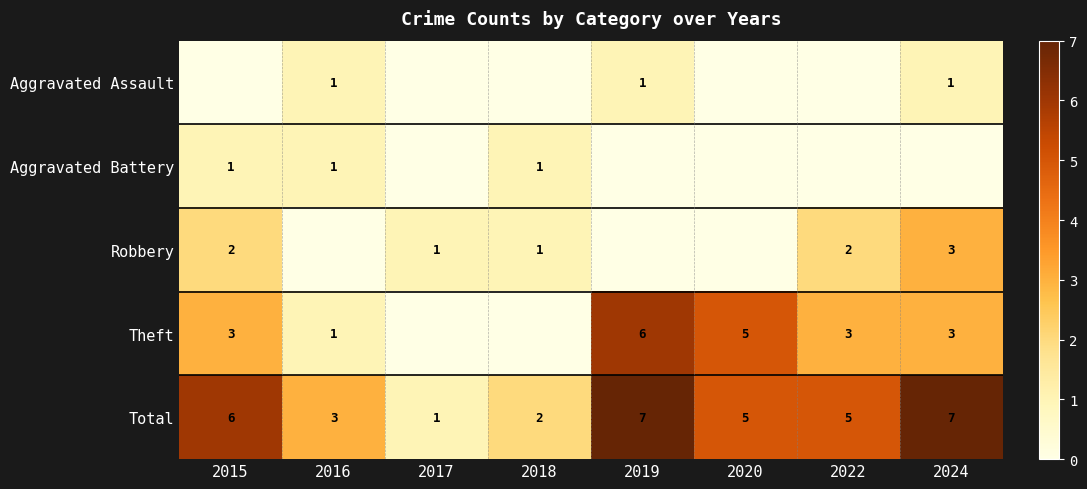

Is the value of Aggravated Battery at 2015 greater than the value of Theft at 2020?

No